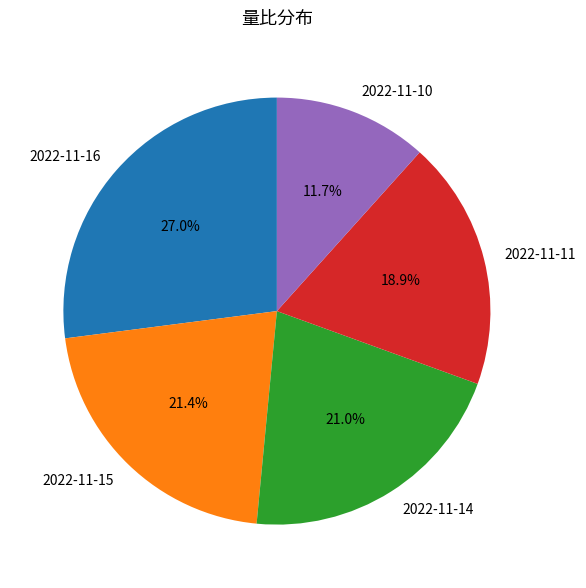

Do 2022-11-14 and 2022-11-11 together represent more than half of the pie?

No